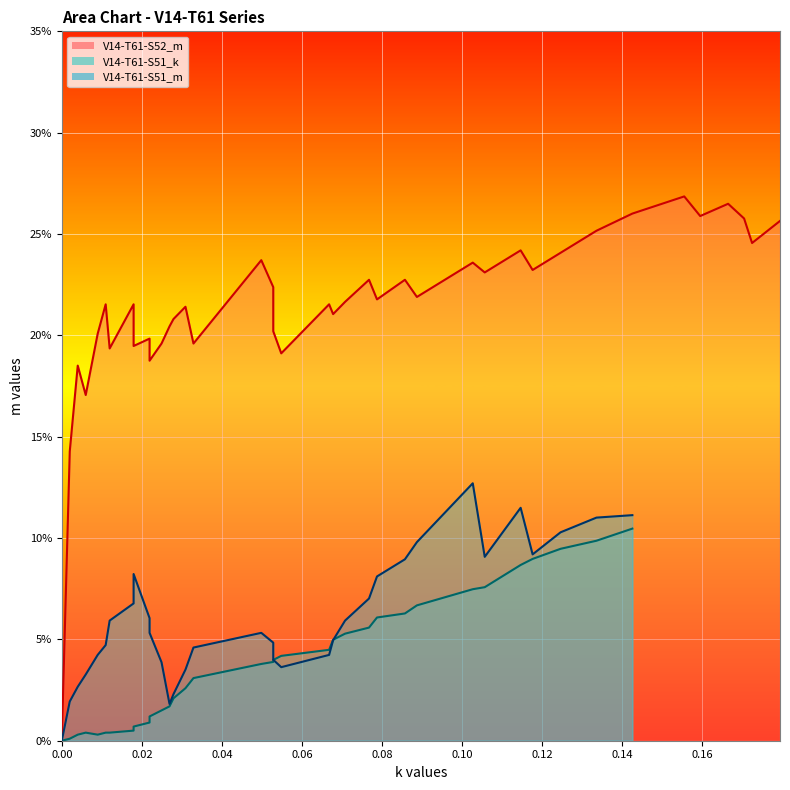

The chart shows a value of 0.0 at 14. True or false?

False